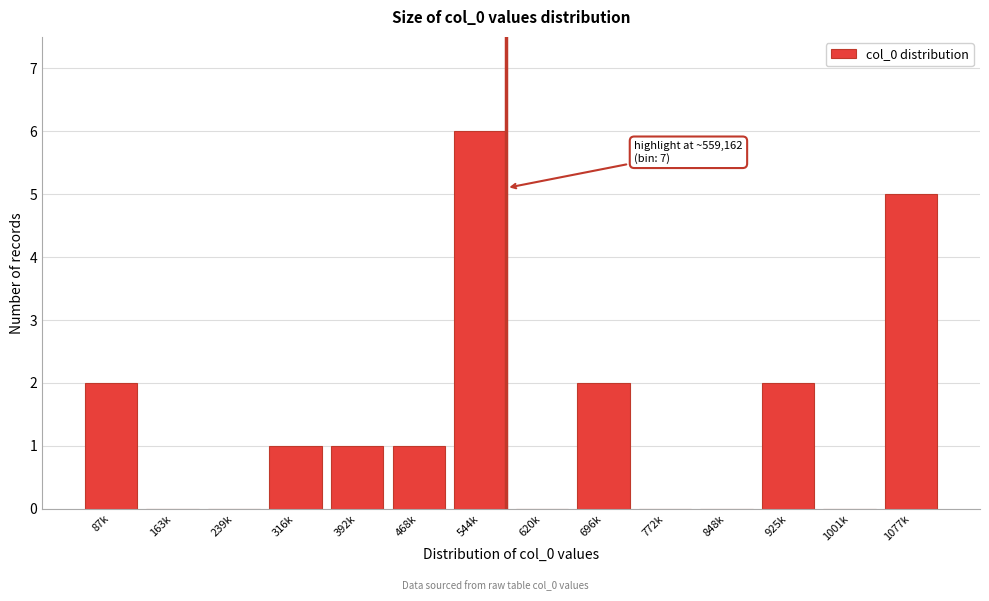

Reading right to left, what are all the values shown in this chart?

1077k=5	1001k=0	925k=2	848k=0	772k=0	696k=2	620k=0	544k=6	468k=1	392k=1	316k=1	239k=0	163k=0	87k=2